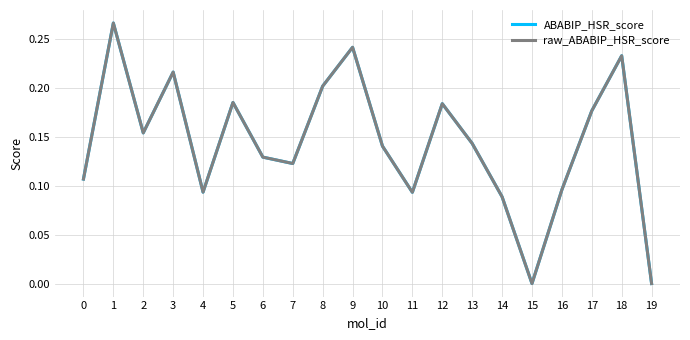

Which series changed the most between 10 and 19?

ABABIP_HSR_score